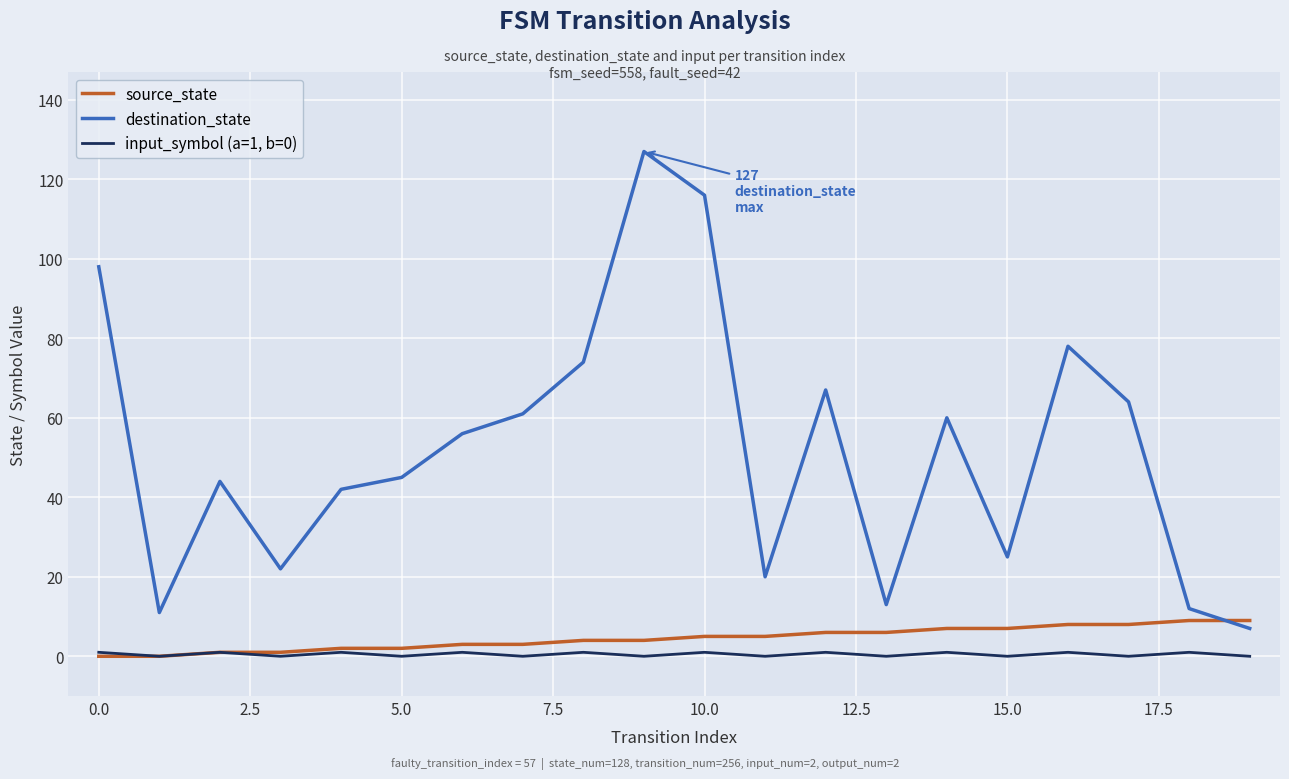

Reading left to right, extract all data points from this chart.

source_state: 0	0	1	1	2	2	3	3	4	4	5	5	6	6	7	7	8	8	9	9
destination_state: 98	11	44	22	42	45	56	61	74	127	116	20	67	13	60	25	78	64	12	7
input_symbol (a=1, b=0): 1	0	1	0	1	0	1	0	1	0	1	0	1	0	1	0	1	0	1	0